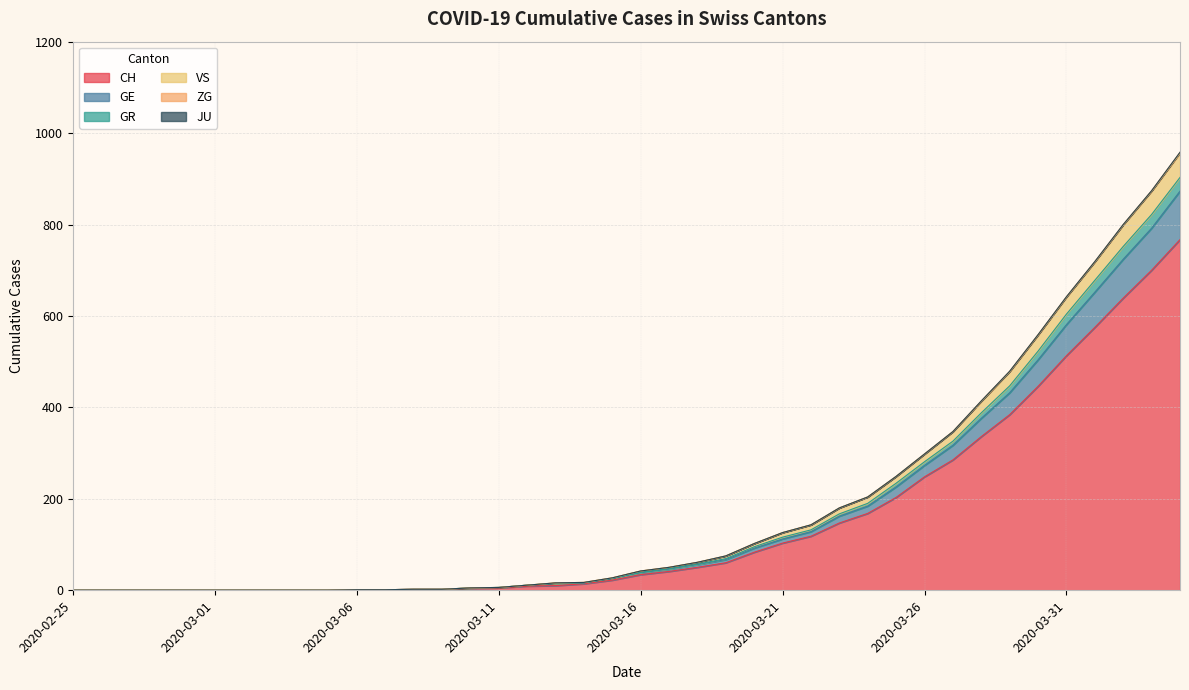

The value of CH at 2020-03-05 is 0. True or false?

True